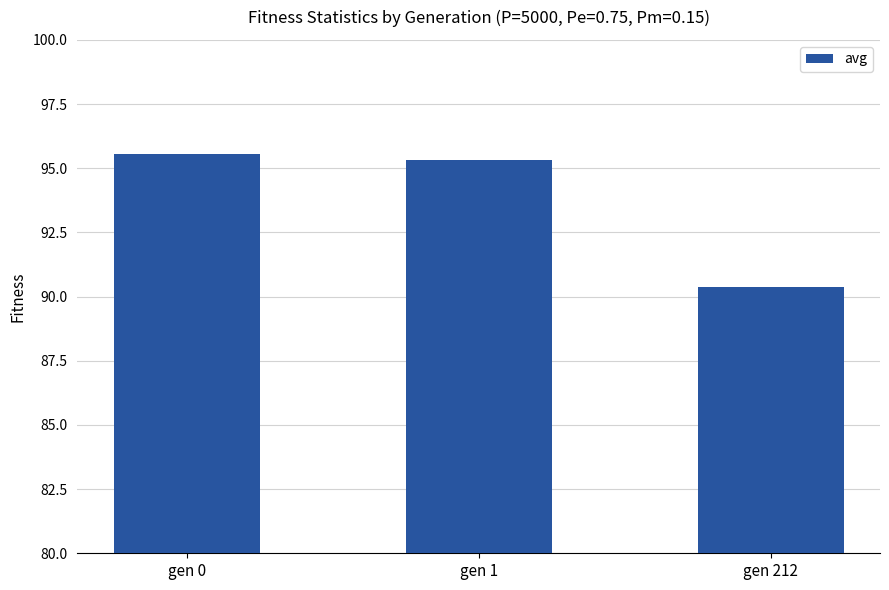

List the labels in order of value, smallest first.

gen 212, gen 1, gen 0